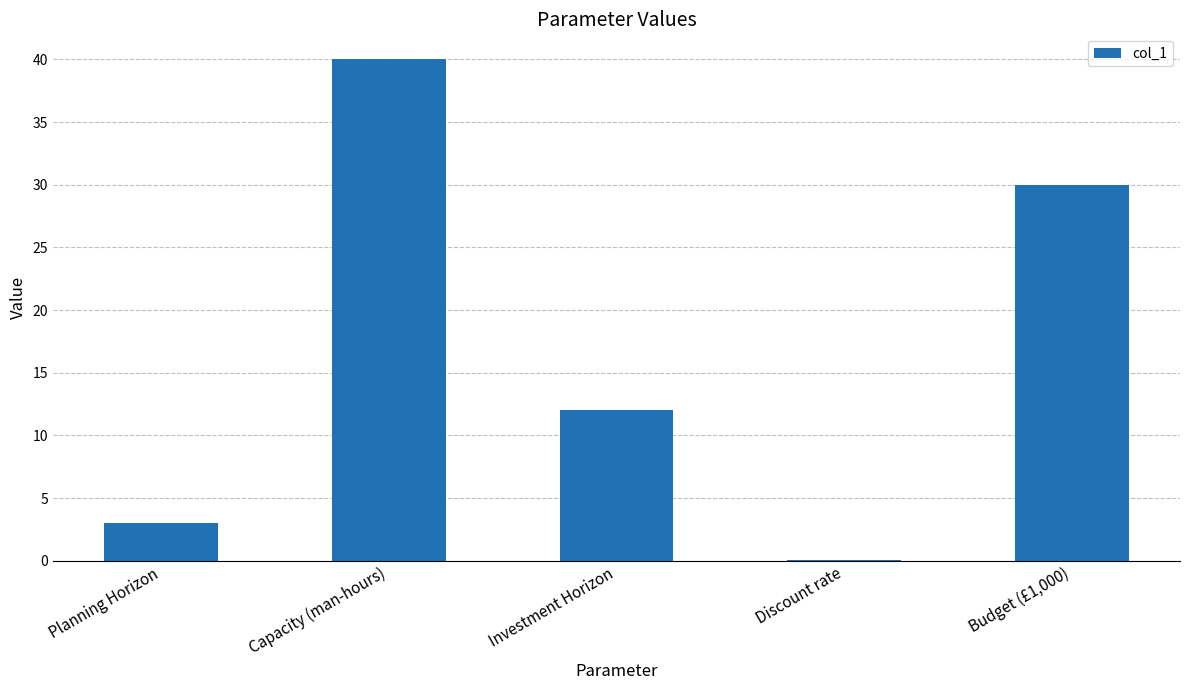

The value at Discount rate is 0.0. True or false?

True